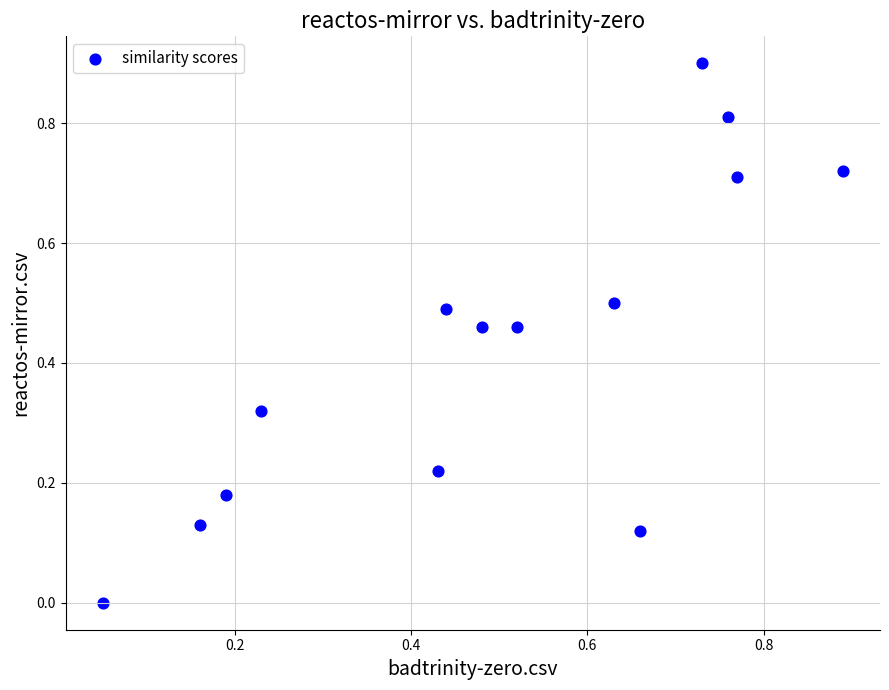

What is the range of Y values (max minus min)?

0.9